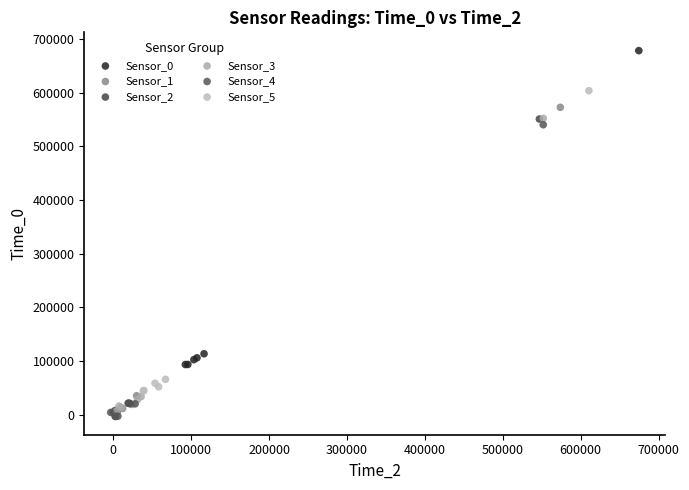

Which series has the largest Y range (max minus min)?

Sensor_0